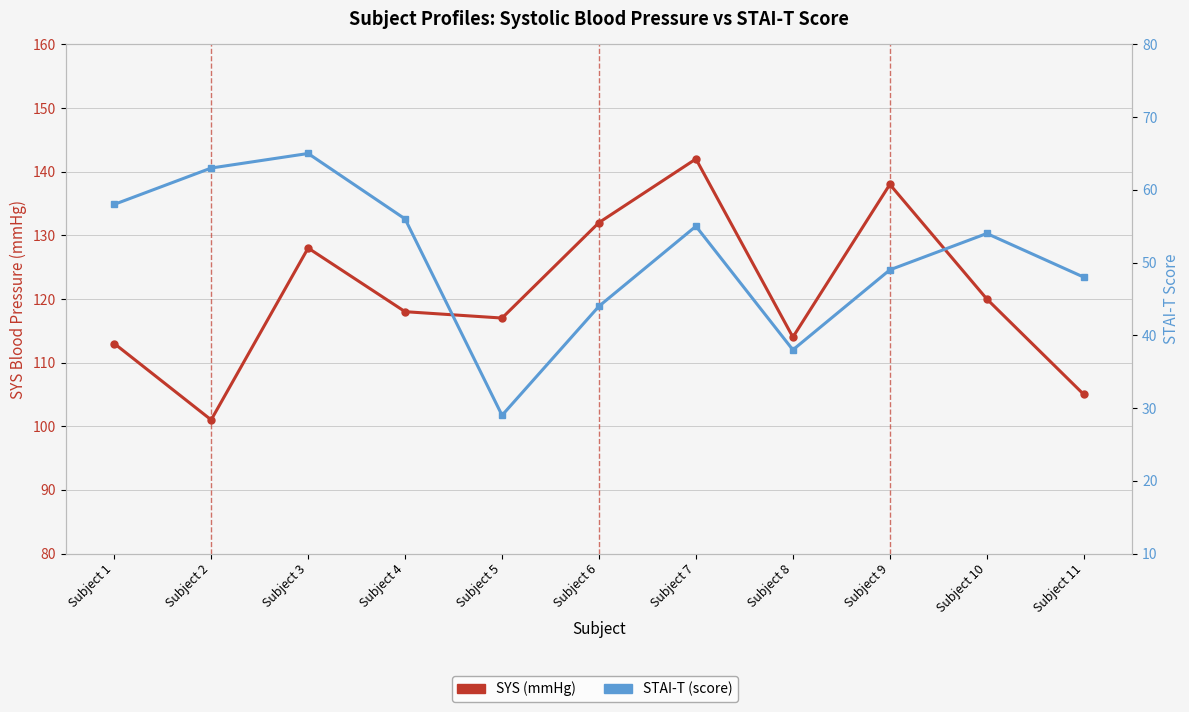

How many lines are shown in the chart?

2